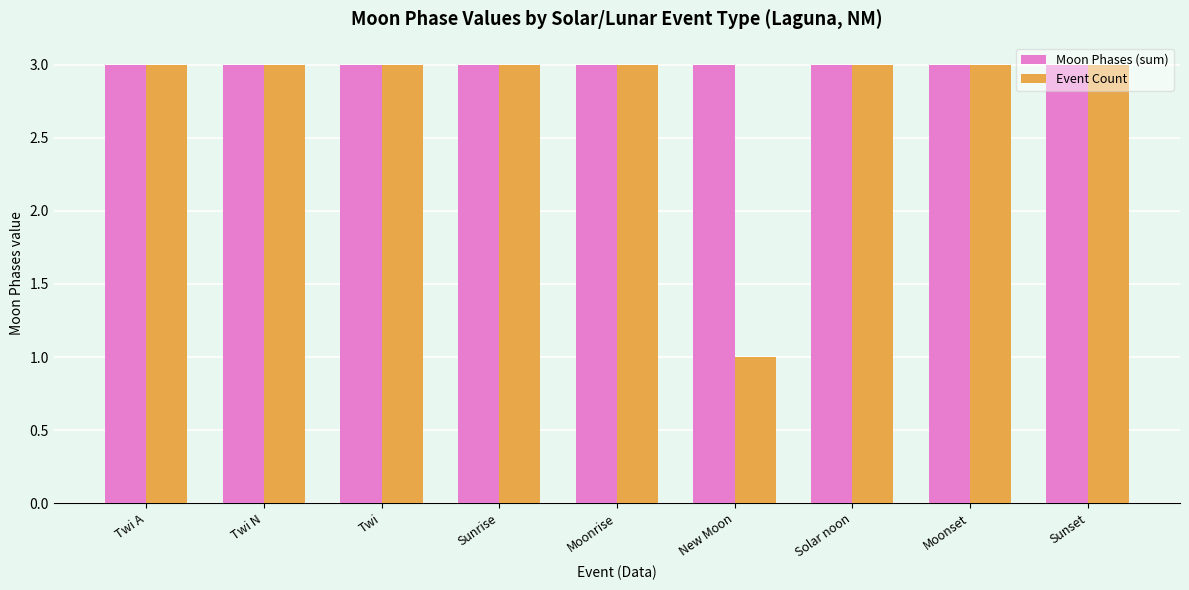

Rank the series by their average value, from lowest to highest.

Event Count, Moon Phases (sum)